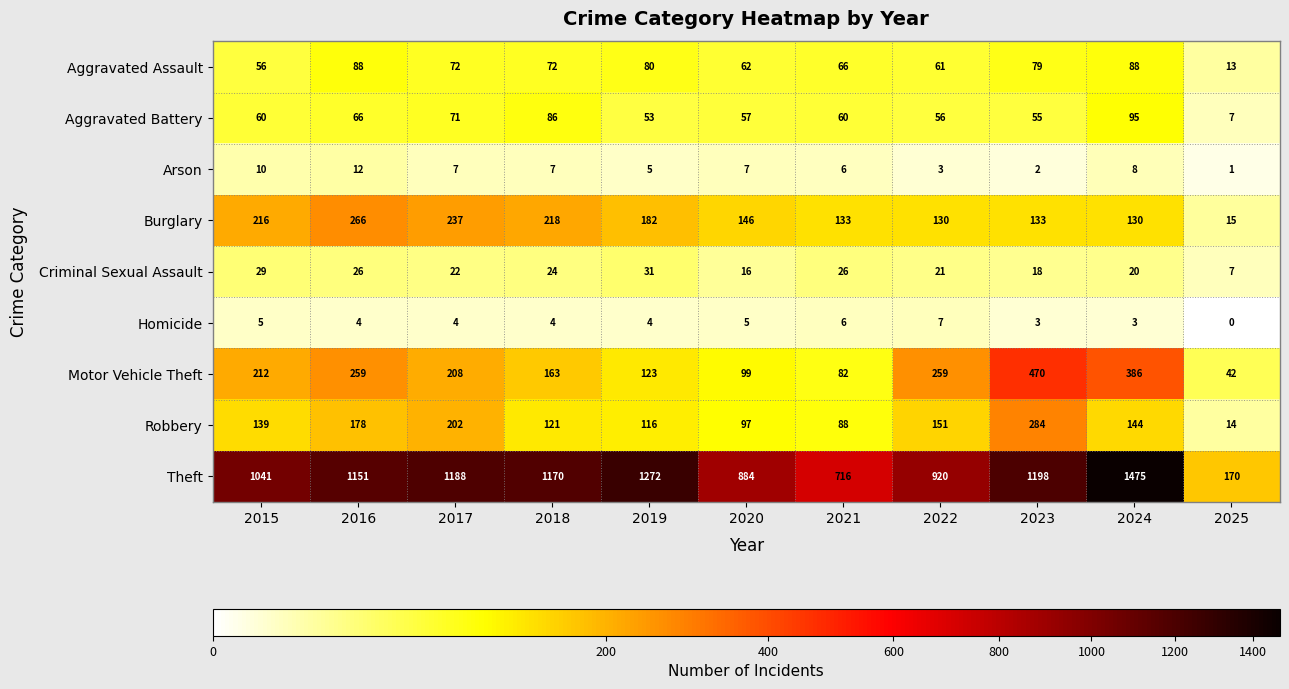

What is the greatest value displayed?

1475